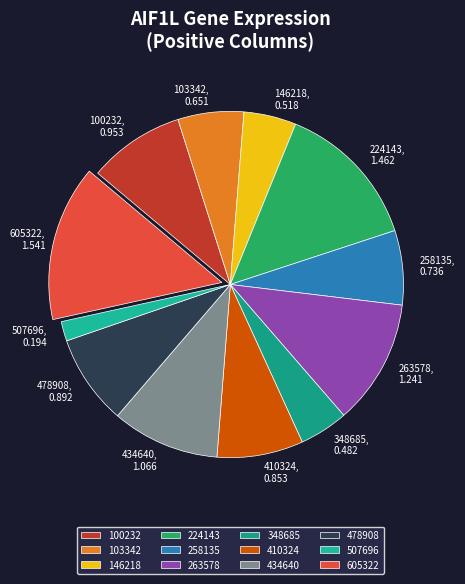

True or false: 103342 accounts for 6% of the total.

True